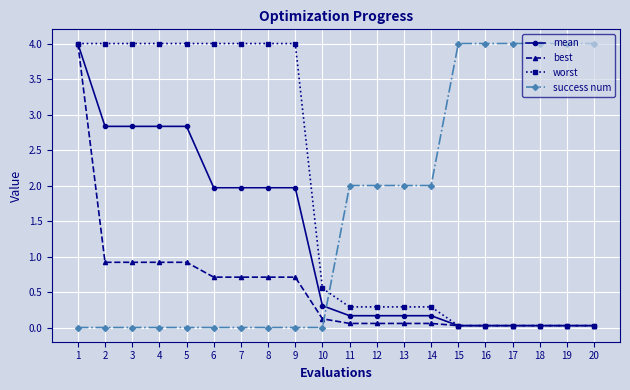

At which category is the sum across all series the highest?

1